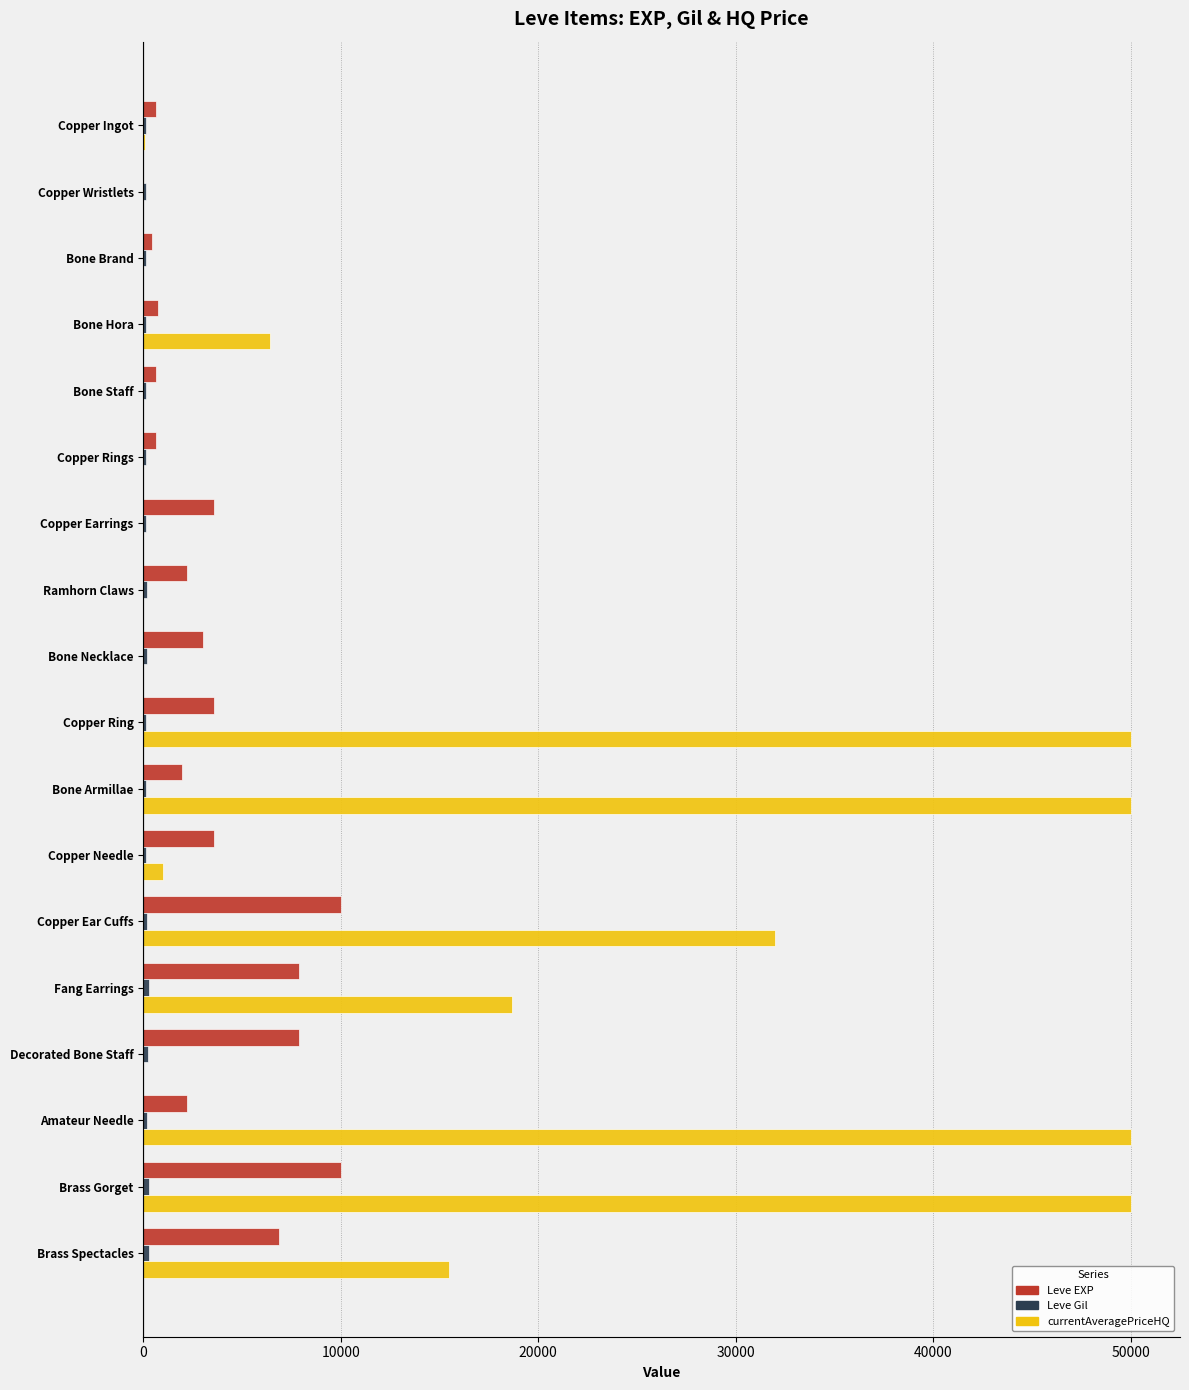

At which category is the sum across all series the highest?

Brass Gorget